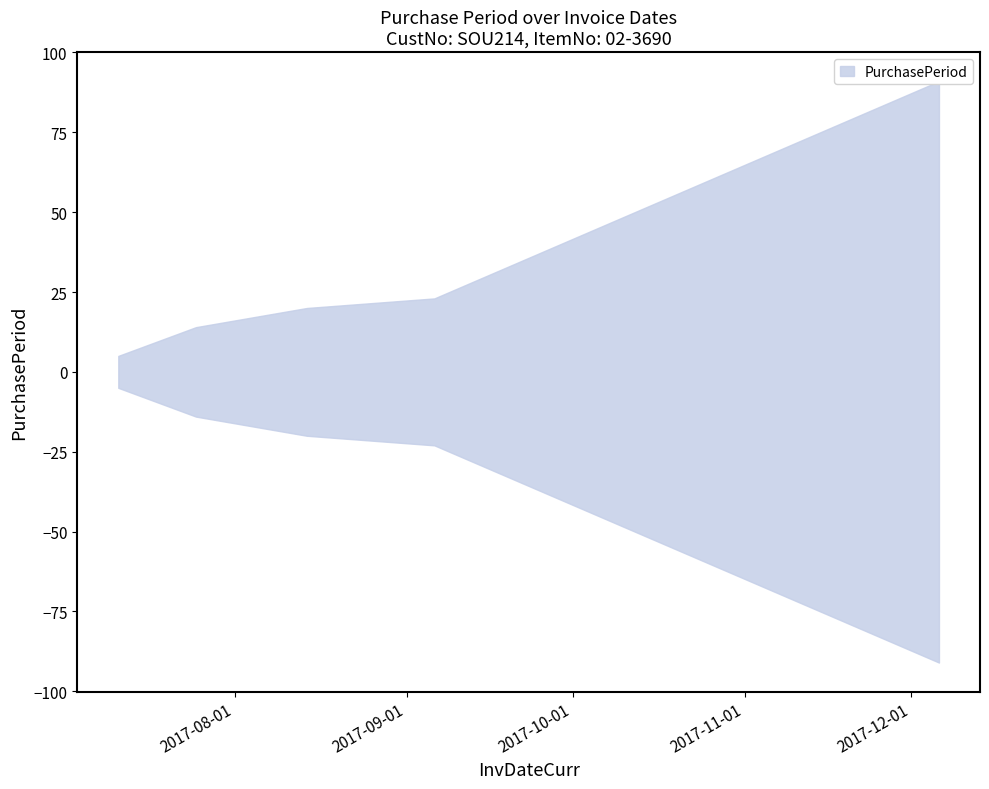

Where does the data first go above 20?

2017-09-06